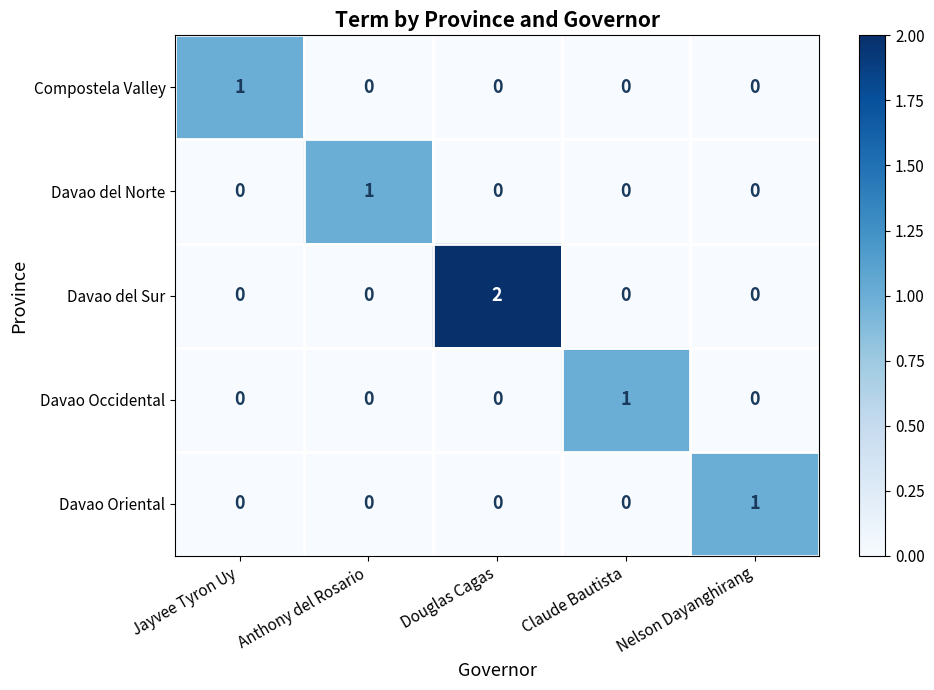

Which label corresponds to the largest value in the chart?

Douglas Cagas